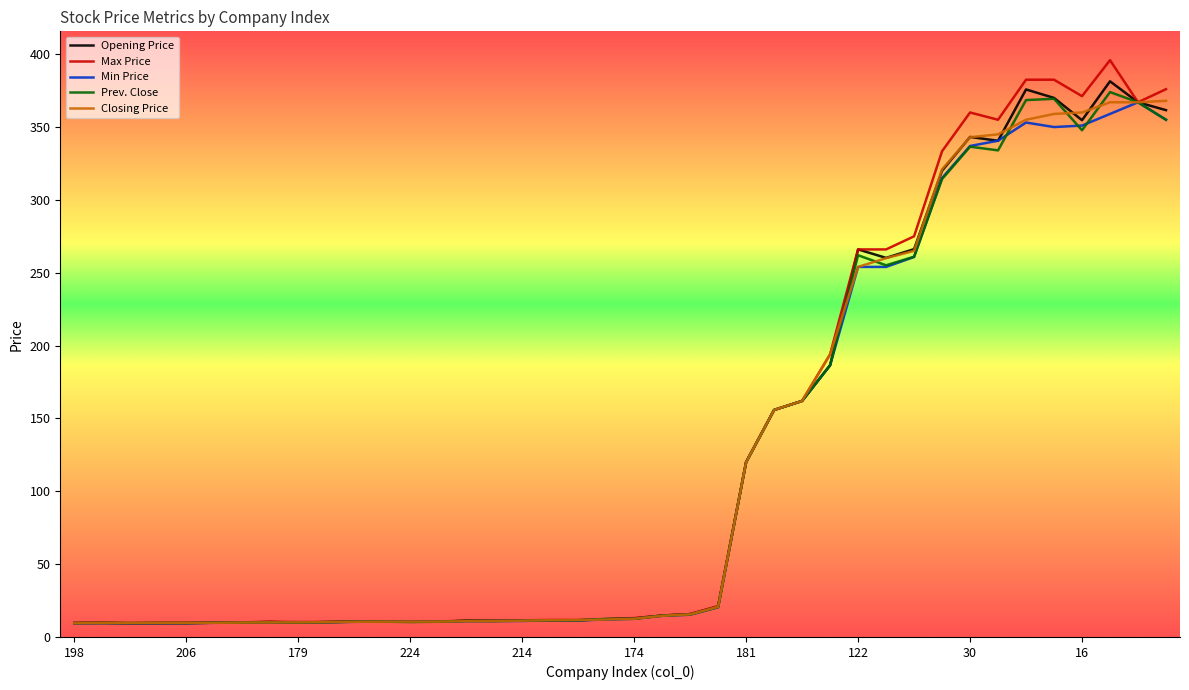

Which series has the widest spread of values?

Max Price